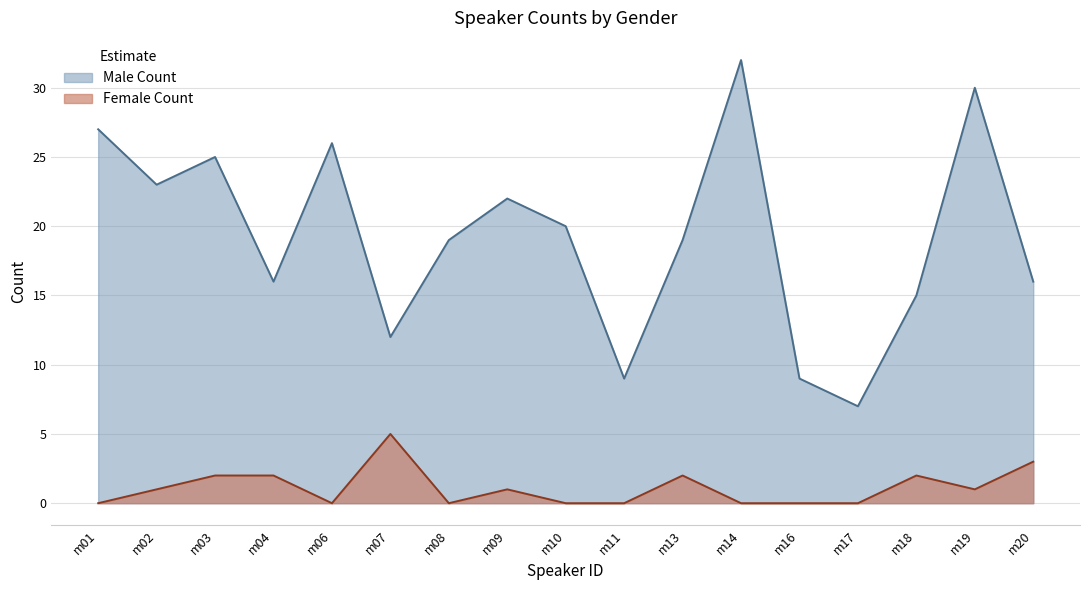

Which category has the highest value in the Female Count series?

m07